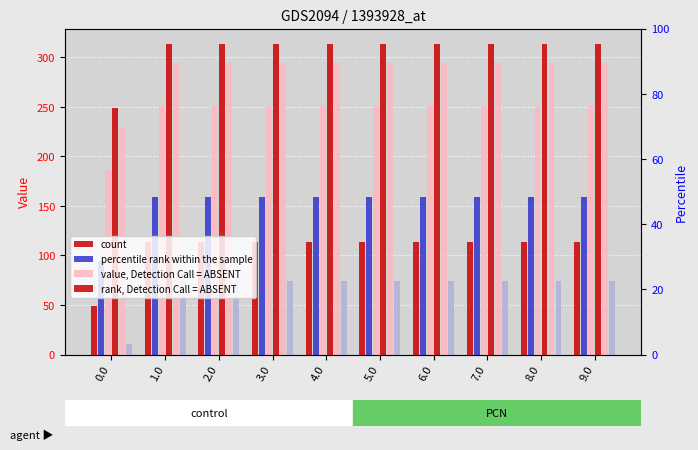

Which series has the widest spread of values?

percentile rank within the sample